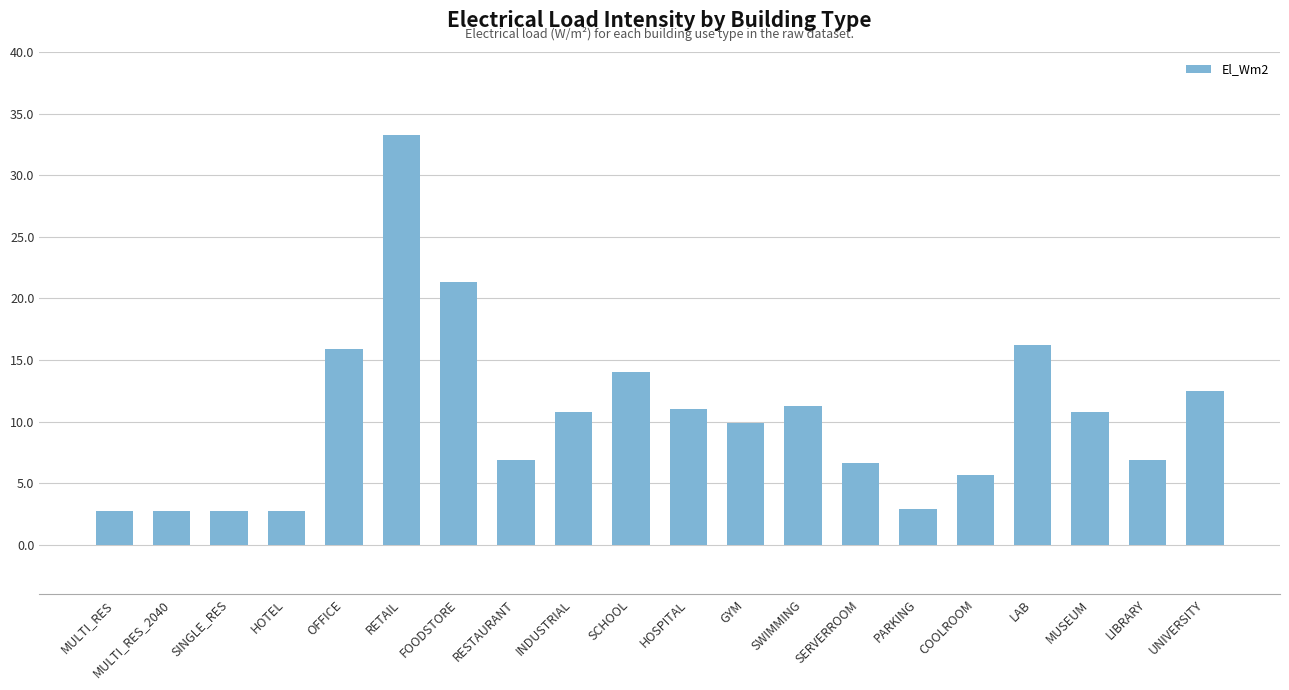

How many distinct data groups are displayed?

1